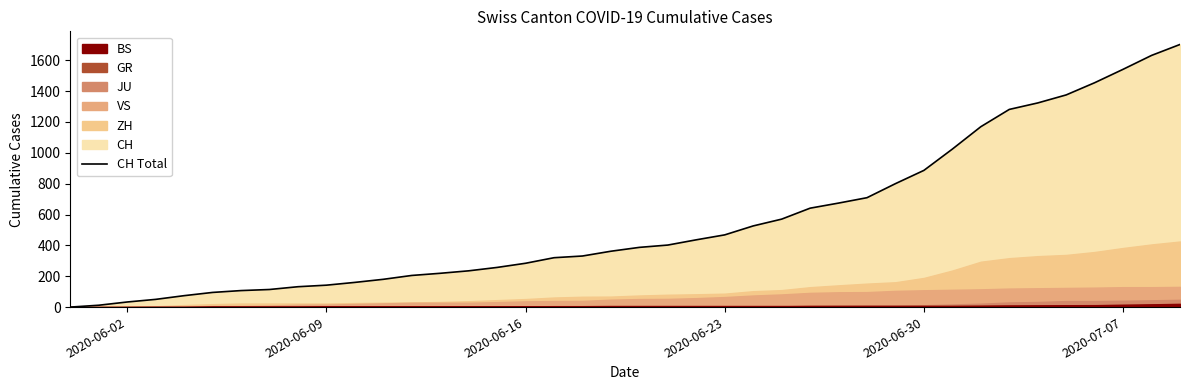

Which series has the largest range (max minus min)?

CH